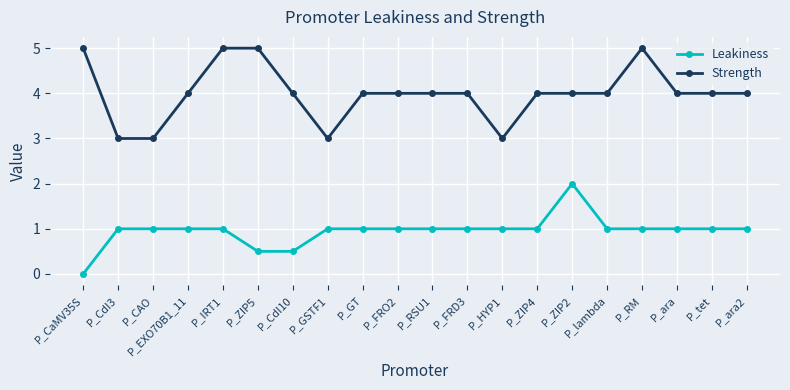

What is the label of the 16th point from the left?

P_lambda